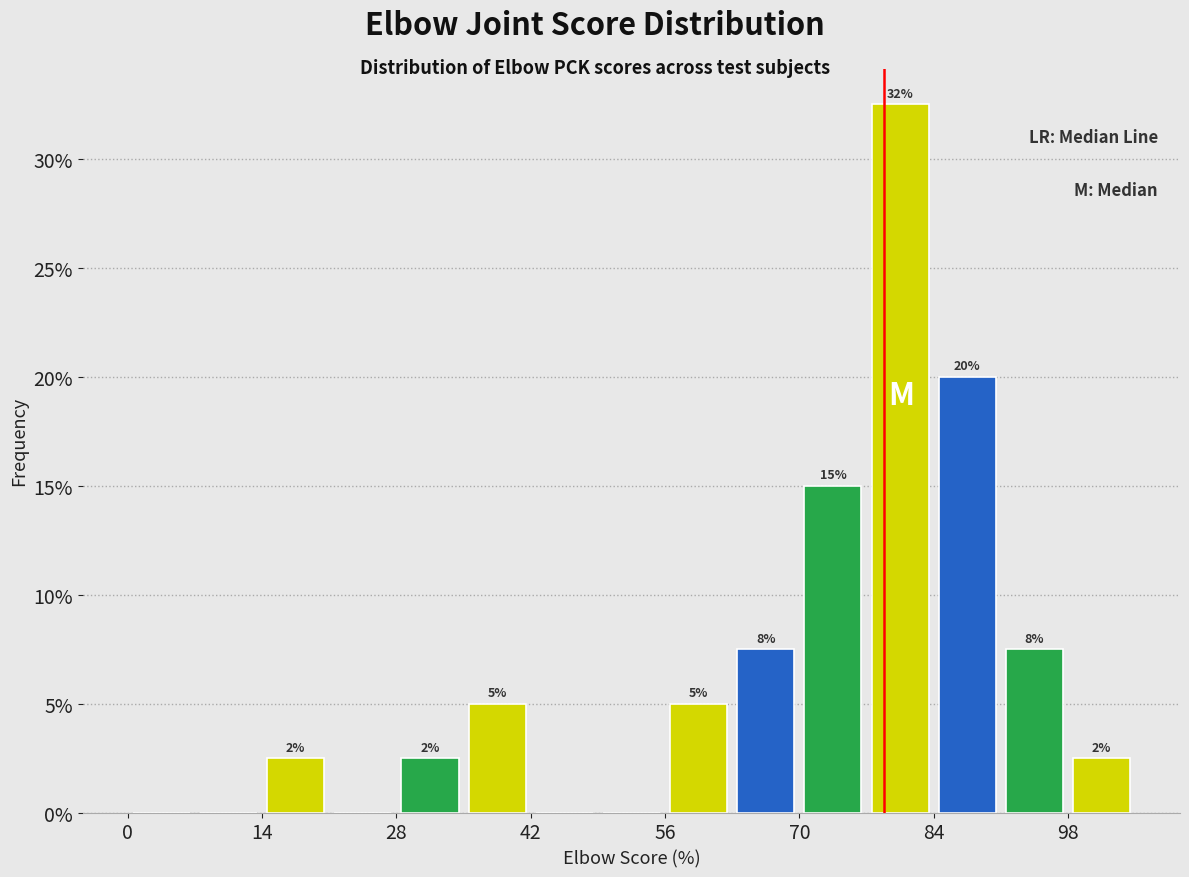

Around what value on the x-axis is the tallest bar? Give the approximate position of its centre, as read against the axis.

80